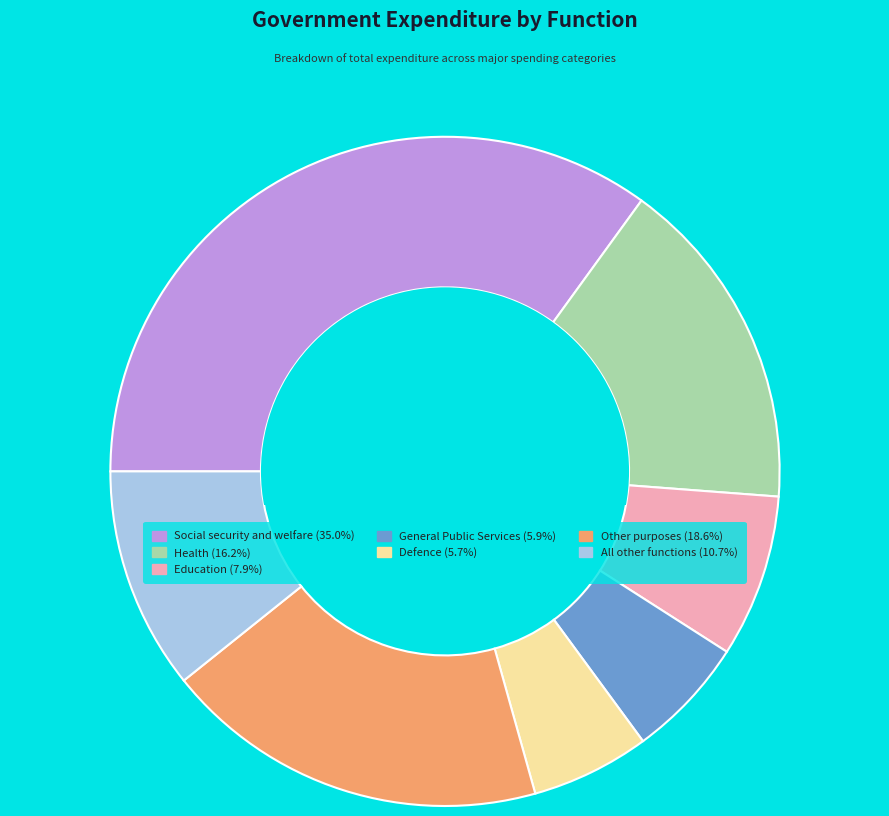

Do Defence and Other purposes together represent more than half of the pie?

No